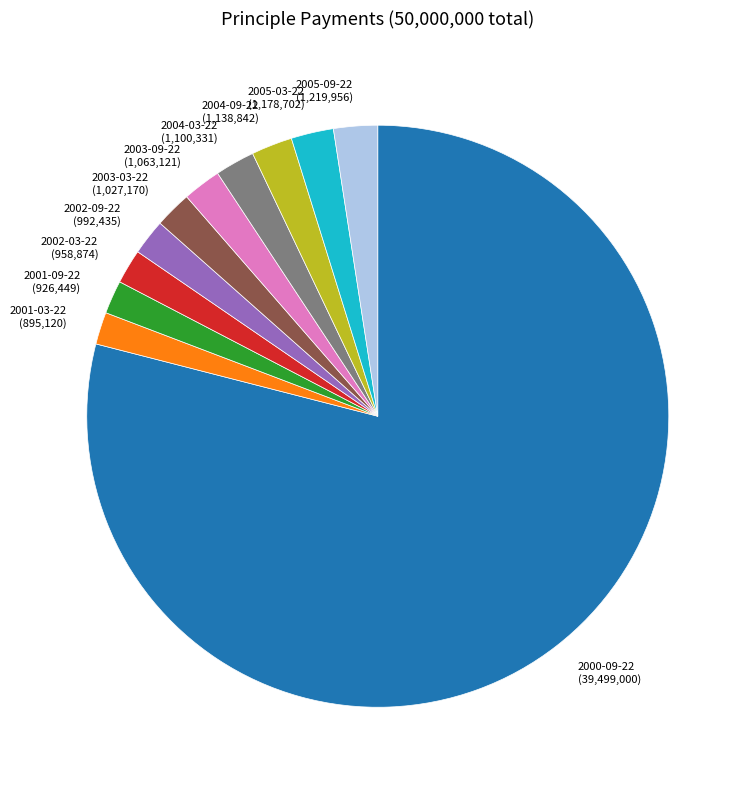

Do 2003-03-22 and 2002-03-22 together represent more than half of the pie?

No